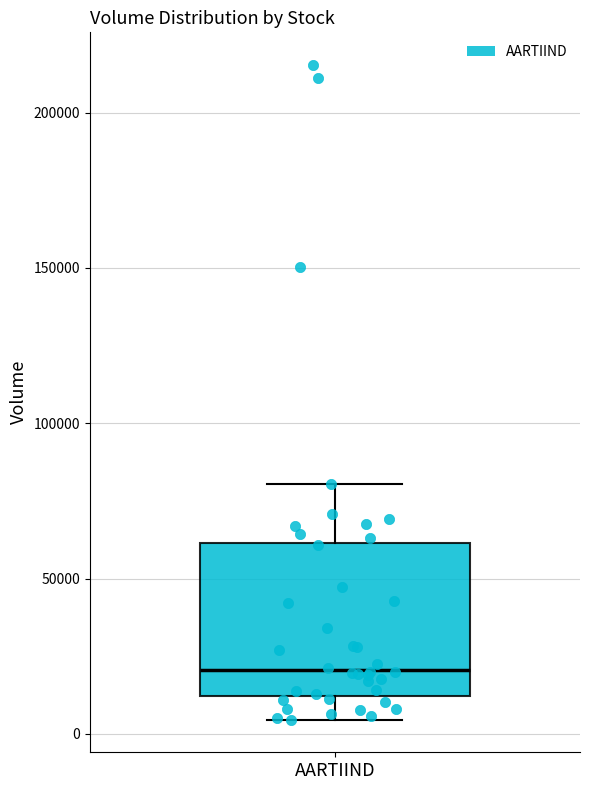

Where does the median line of the box for AARTIIND sit on the y-axis? The values are not printed on the chart, so give them approximately, as read against the axis.

20000